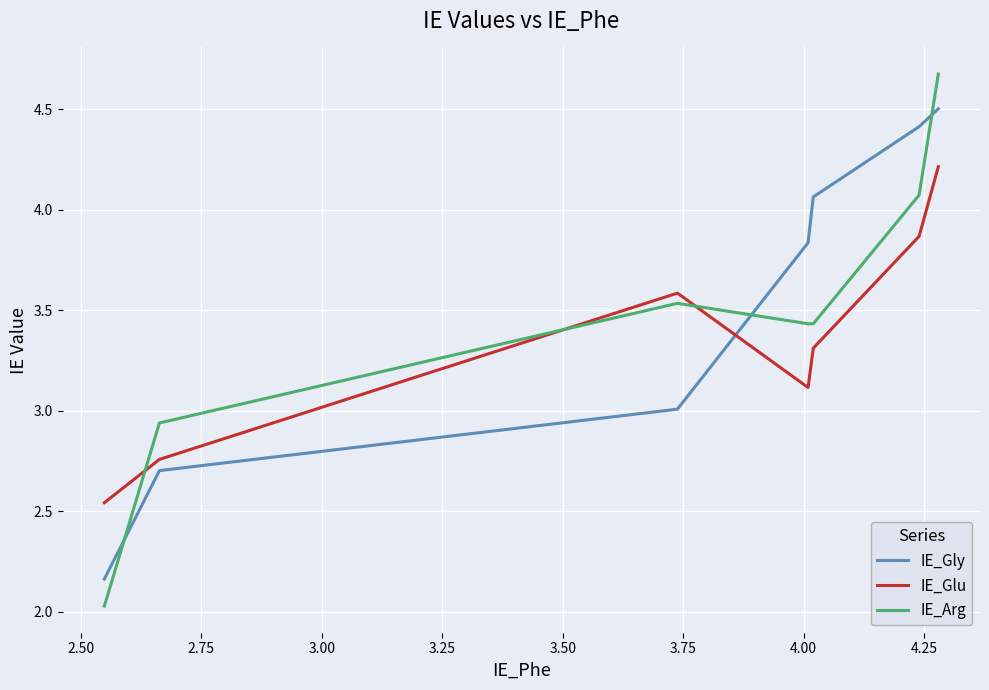

How many values in the IE_Arg series exceed 3?

5